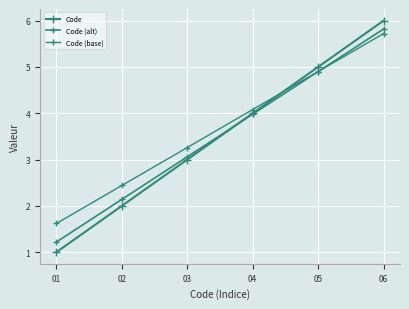

How many data points in Code (alt) are less than 3?

2